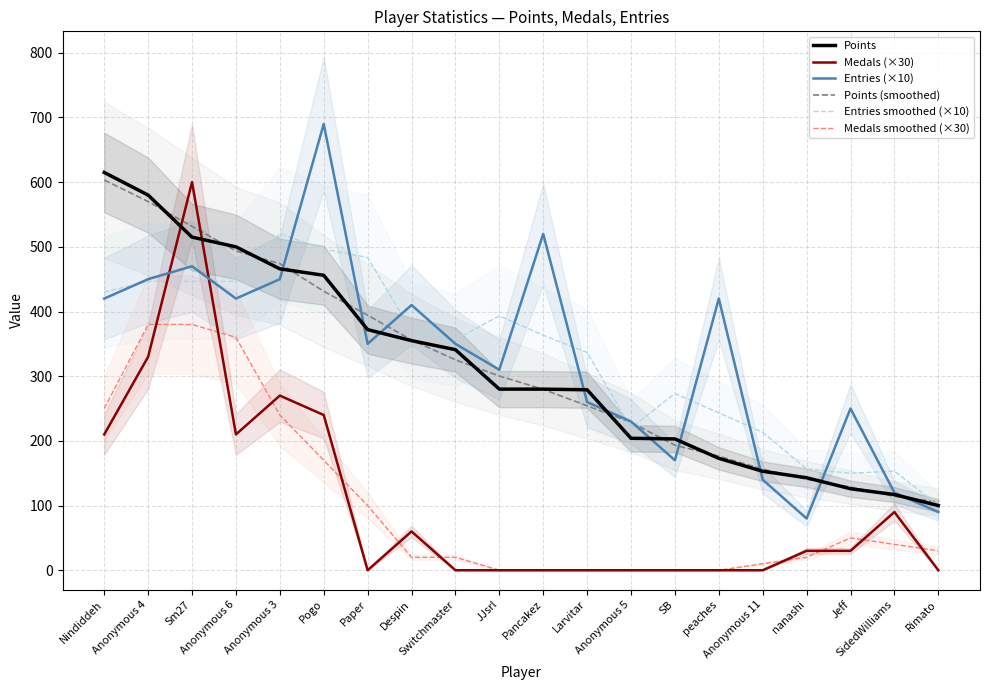

The Points (smoothed) series shows 105.7 at Rimato. True or false?

True